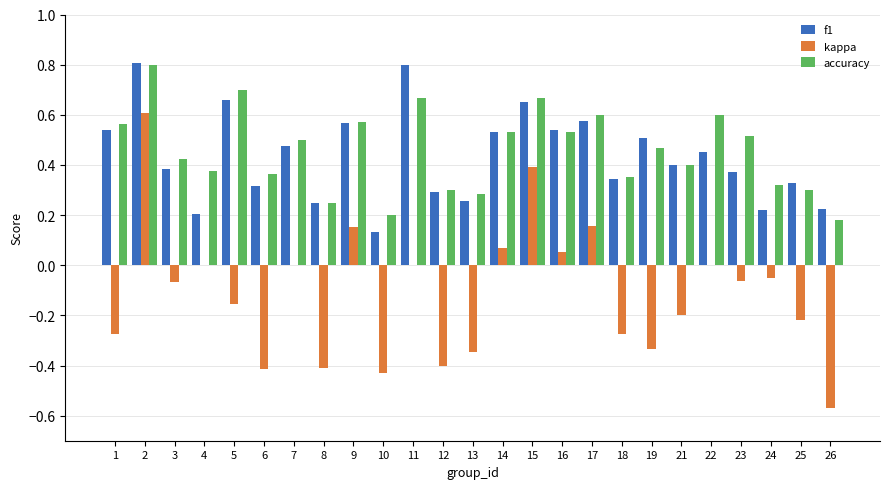

What is the sum of the accuracy values at 23 and 9?

1.1